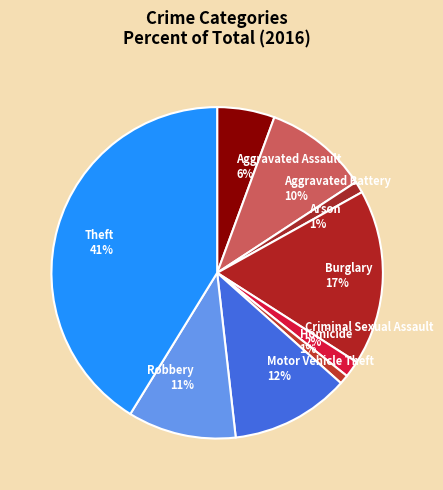

True or false: Aggravated Battery accounts for 21% of the total.

False